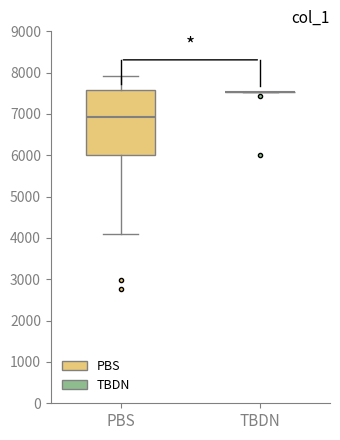

Reading left to right, read every box against the y-axis: the position of its median line, the range the box covers, and the ends of its whiskers. The values are not printed on the chart, so give them approximately, as read against the axis.

PBS: median 6900, box 6000 to 7600, whiskers 4100 to 7900
TBDN: box collapsed to a line at 7500, whiskers 7500 to 7500